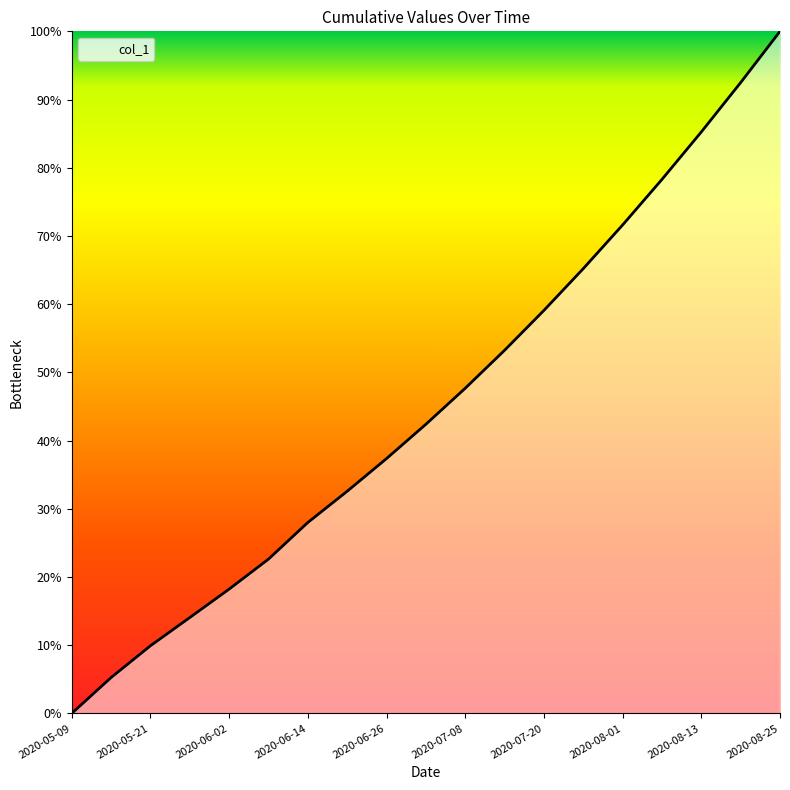

Does the chart display data point markers on the line(s)?

No